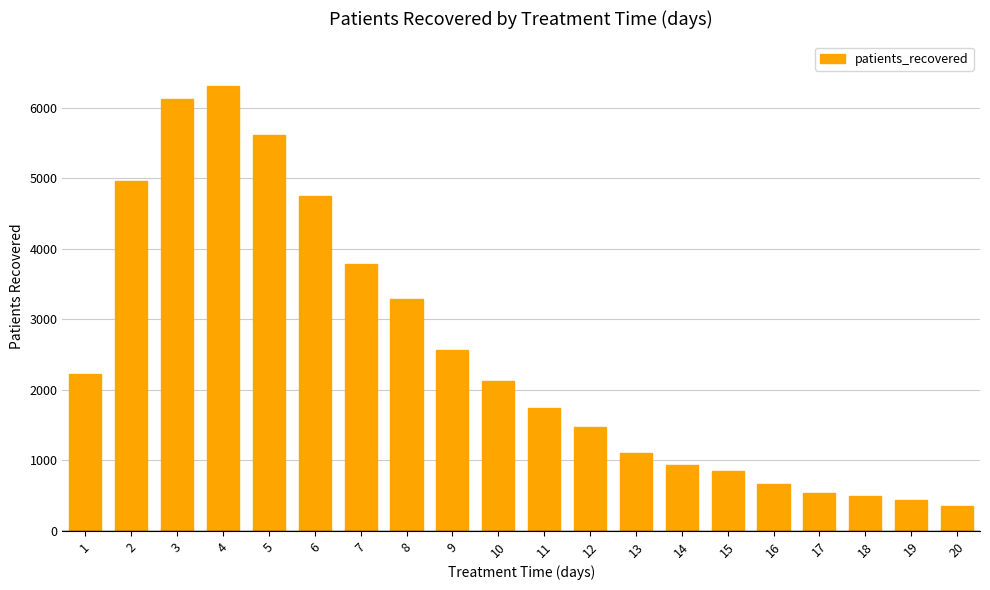

Reading right to left, extract all data points from this chart.

20=347	19=431	18=496	17=544	16=661	15=851	14=936	13=1098	12=1467	11=1741	10=2131	9=2570	8=3291	7=3785	6=4753	5=5616	4=6310	3=6130	2=4957	1=2225